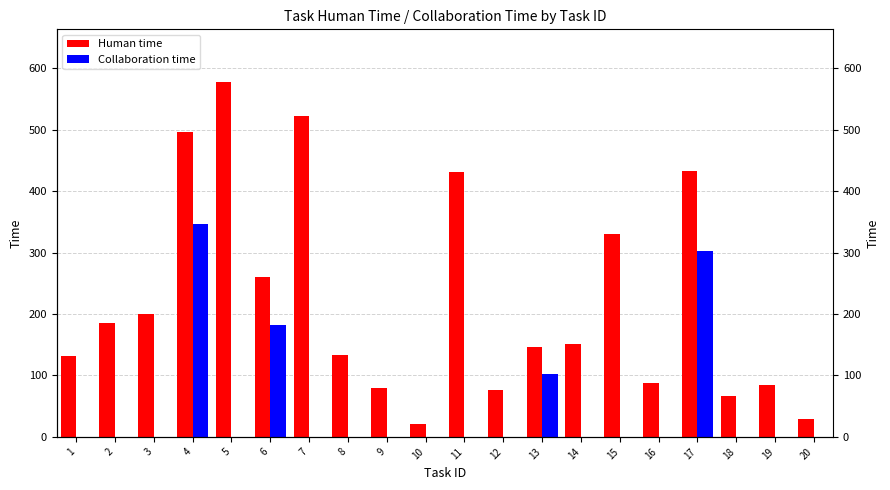

Is the value of Human time at 13 greater than the value of Collaboration time at 11?

Yes